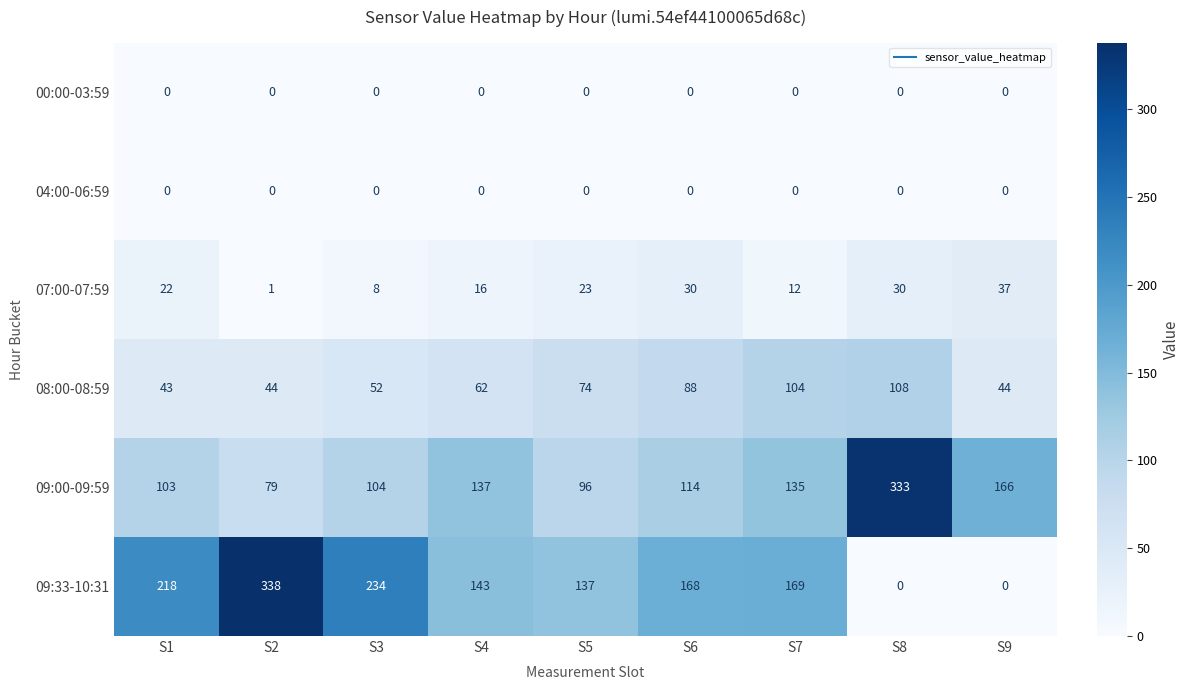

At which category is the sum across all series the highest?

S8